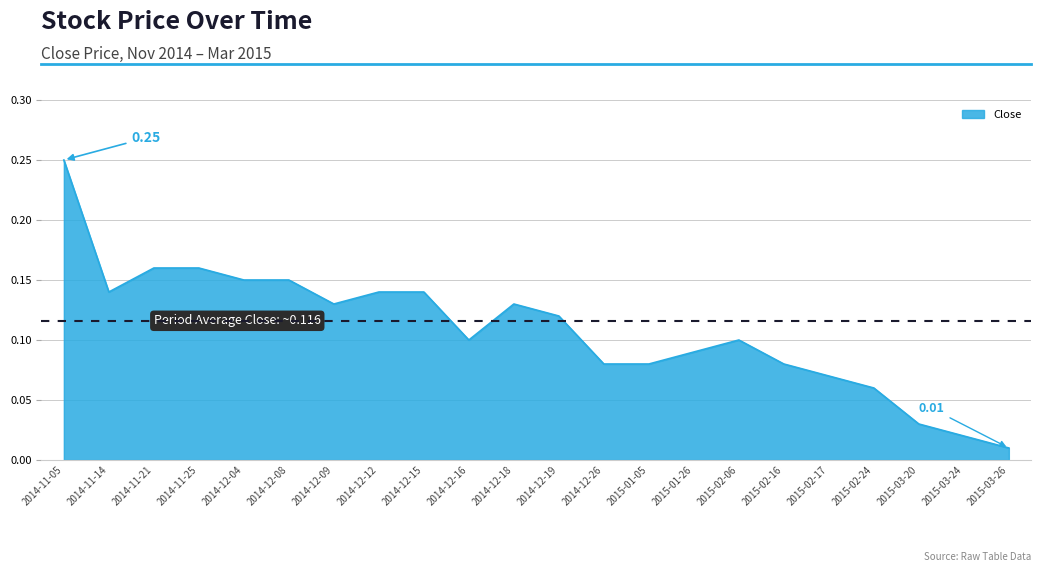

Between 2015-01-05 and 2014-11-25, which is larger?

2014-11-25